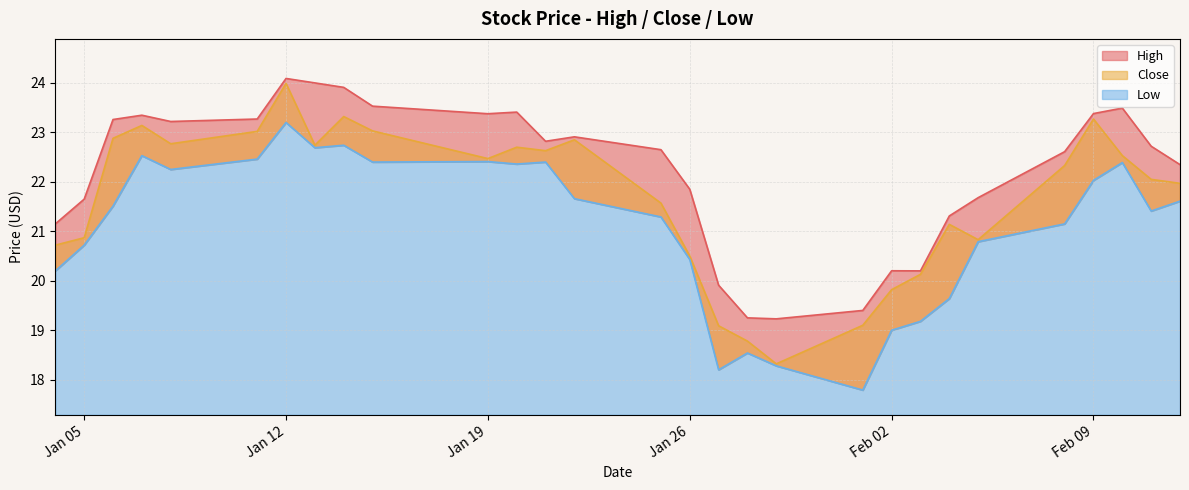

What position from the left is Jan 12?

7